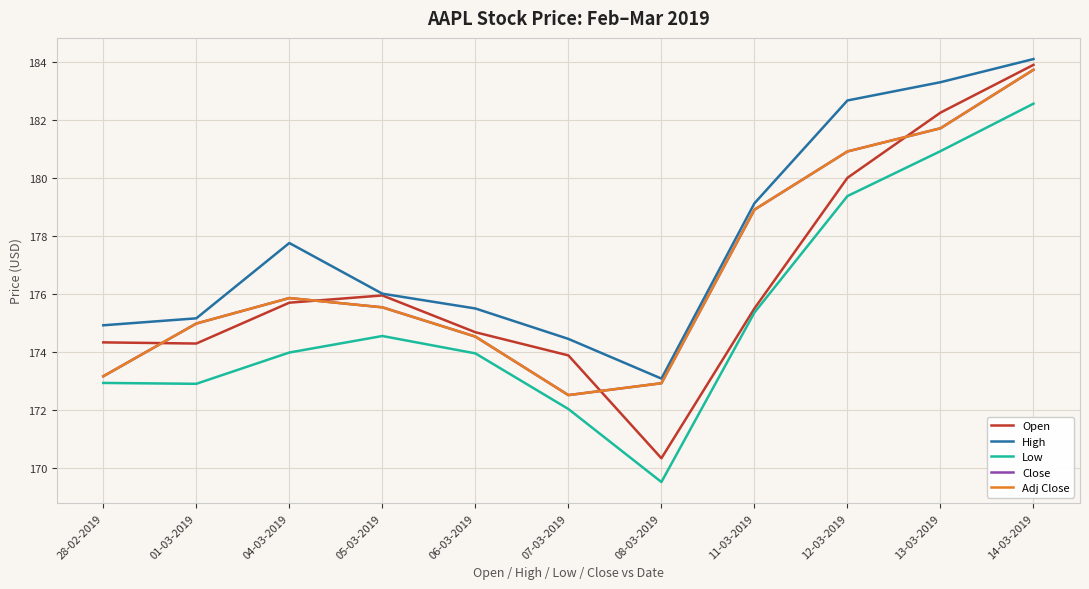

Which series has the widest spread of values?

Open